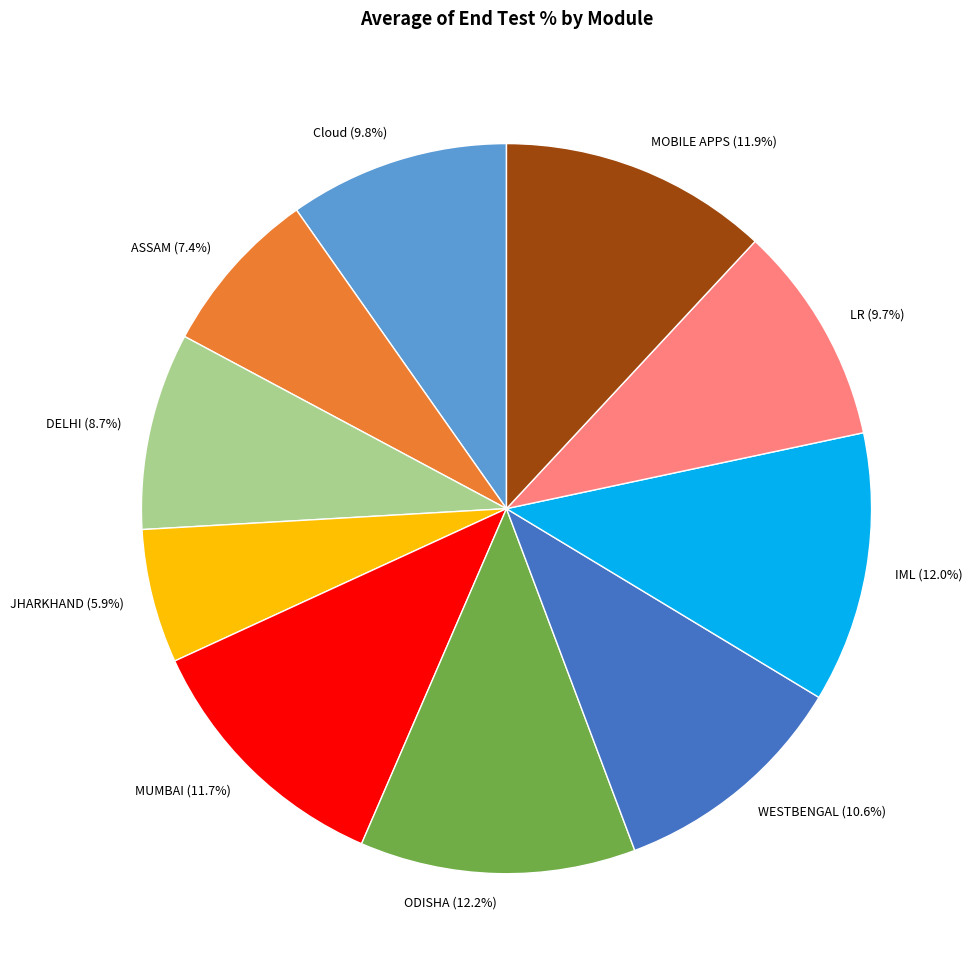

To the nearest percent, what percentage of the pie is DELHI?

9%